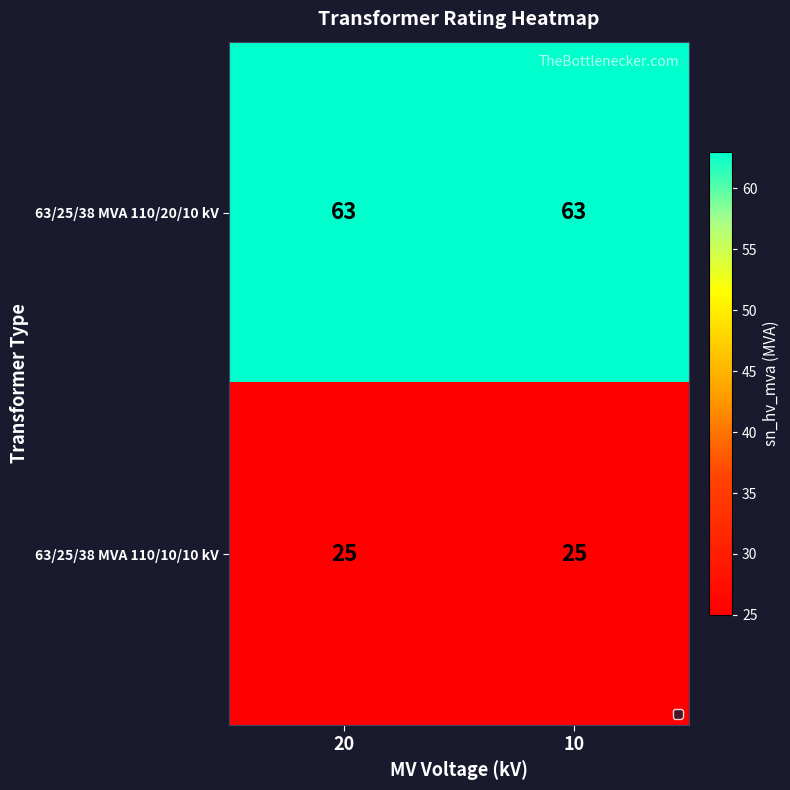

What is the difference between the highest and lowest values at 20?

38